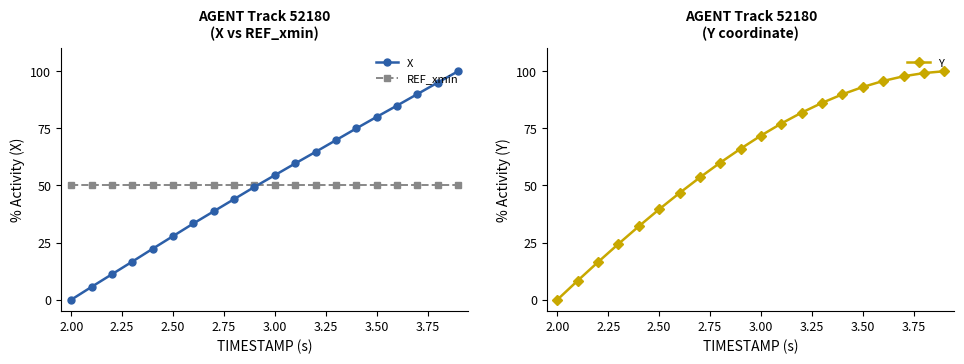

True or false: Y has more than 1 interior local peaks.

False